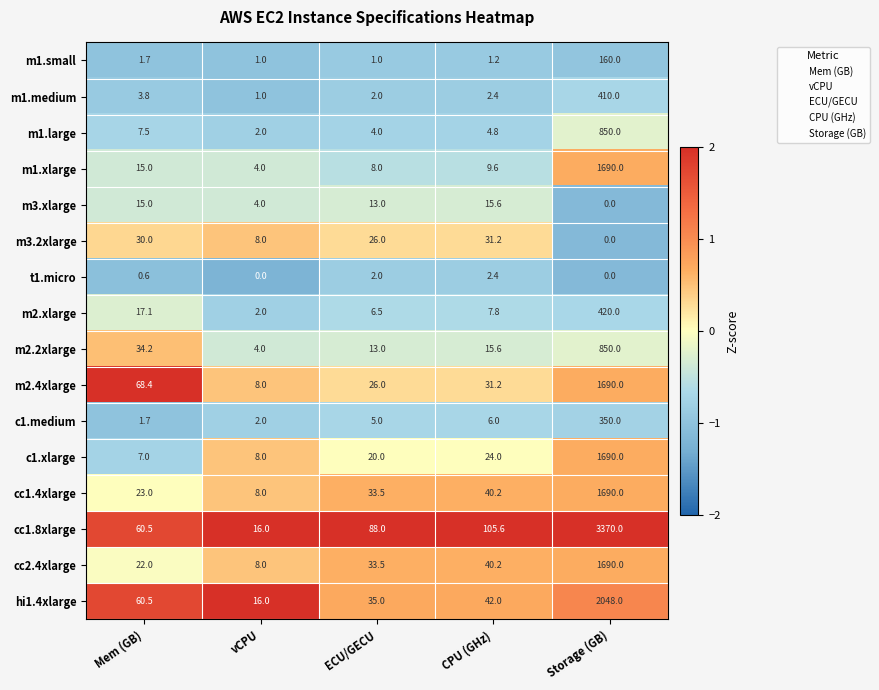

Which series has the widest spread of values?

cc1.8xlarge